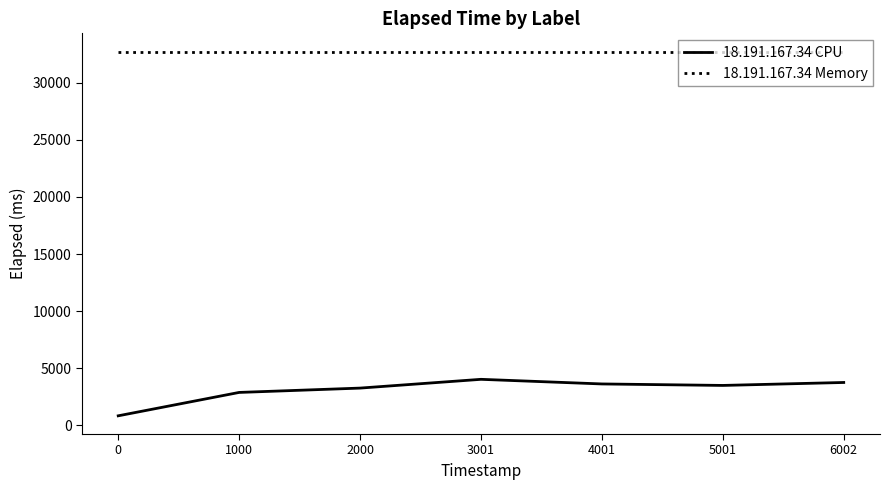

What is the difference between the maximum and minimum values in the 18.191.167.34 CPU series?

3196